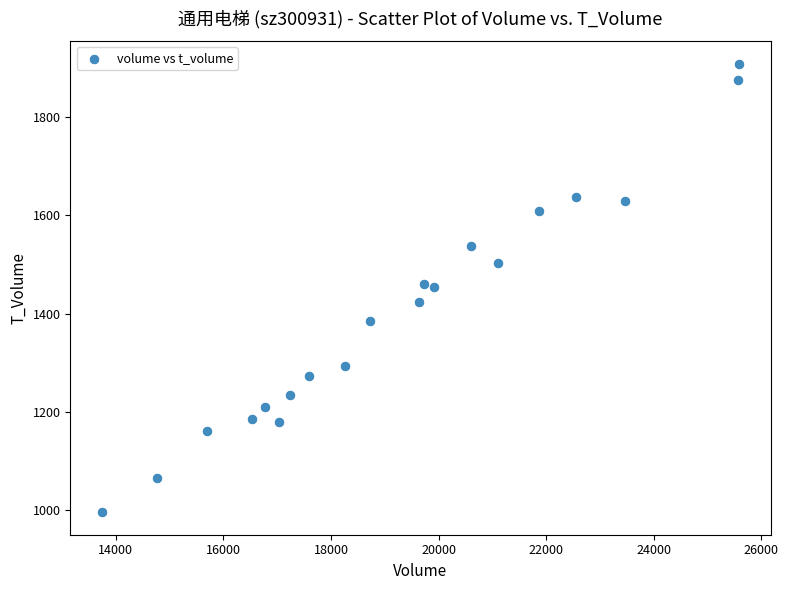

What is the range of X values (max minus min)?

11832